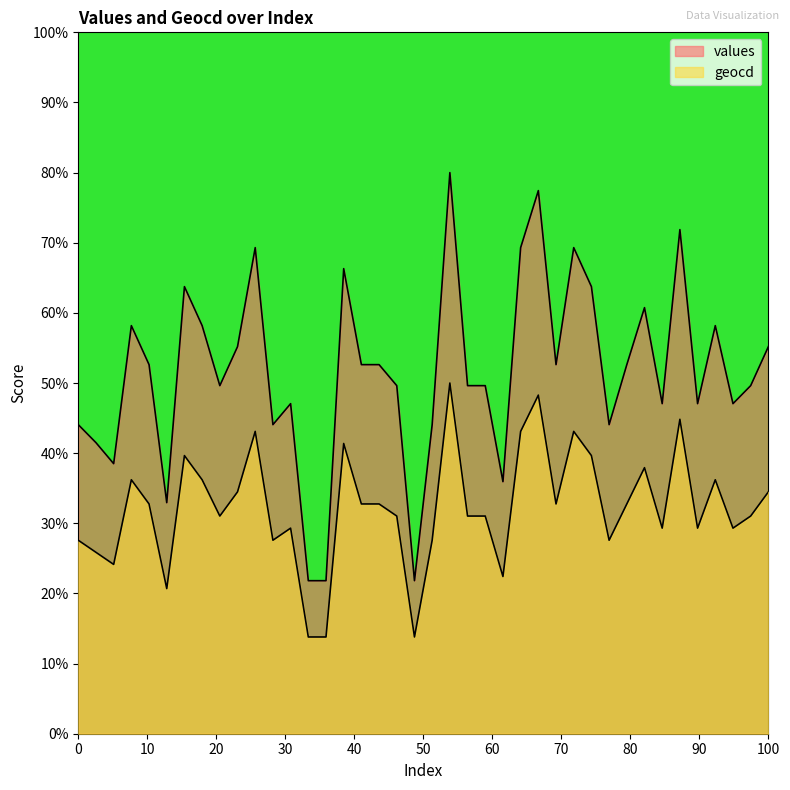

What is the difference between the maximum and minimum values in the geocd series?

36.2